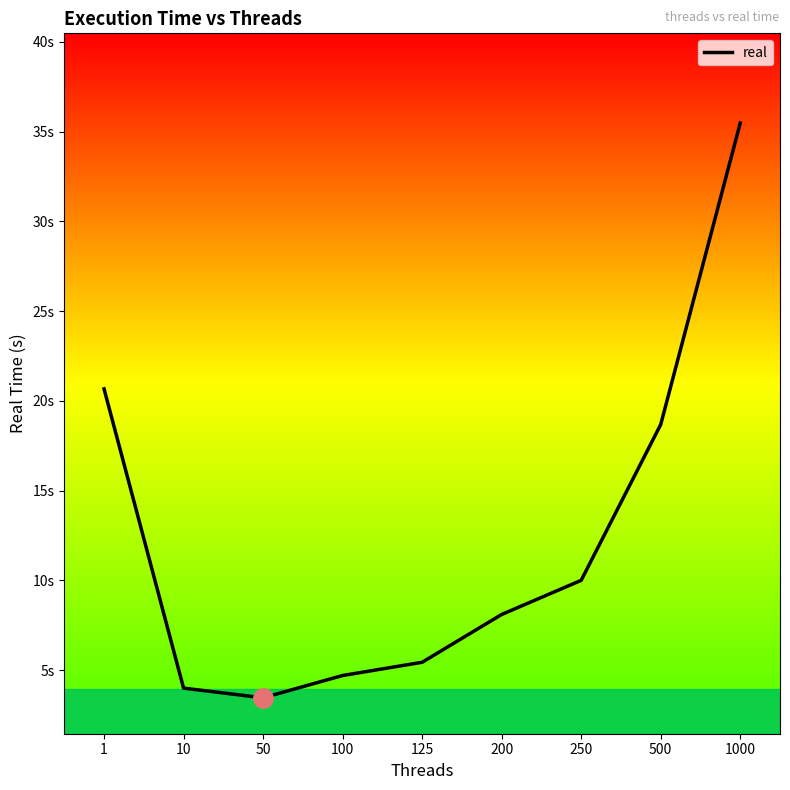

How many data points are less than 8?

4